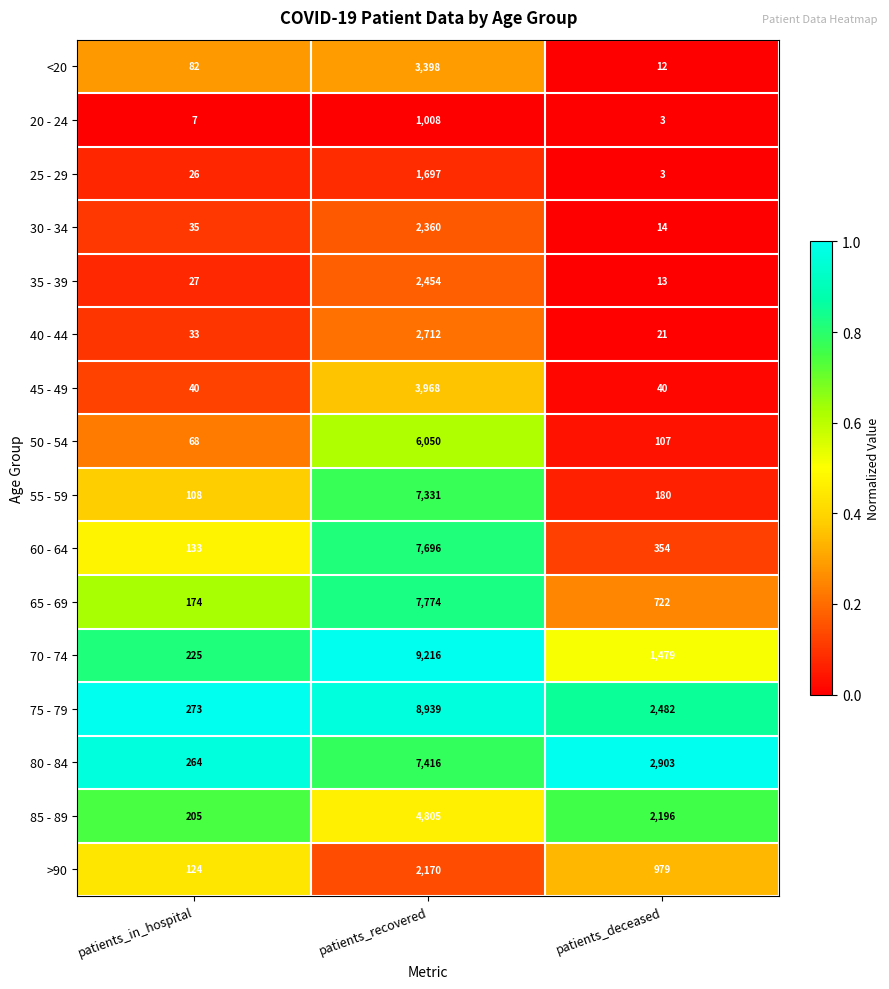

At which category is the sum across all series the highest?

patients_recovered